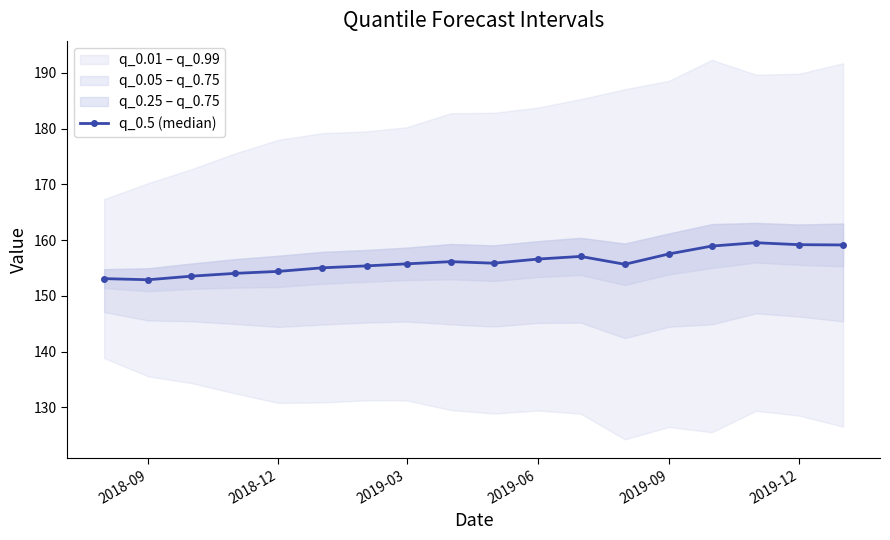

True or false: q_0.5 (median) has a value of 157.5 at 2019-09.

True